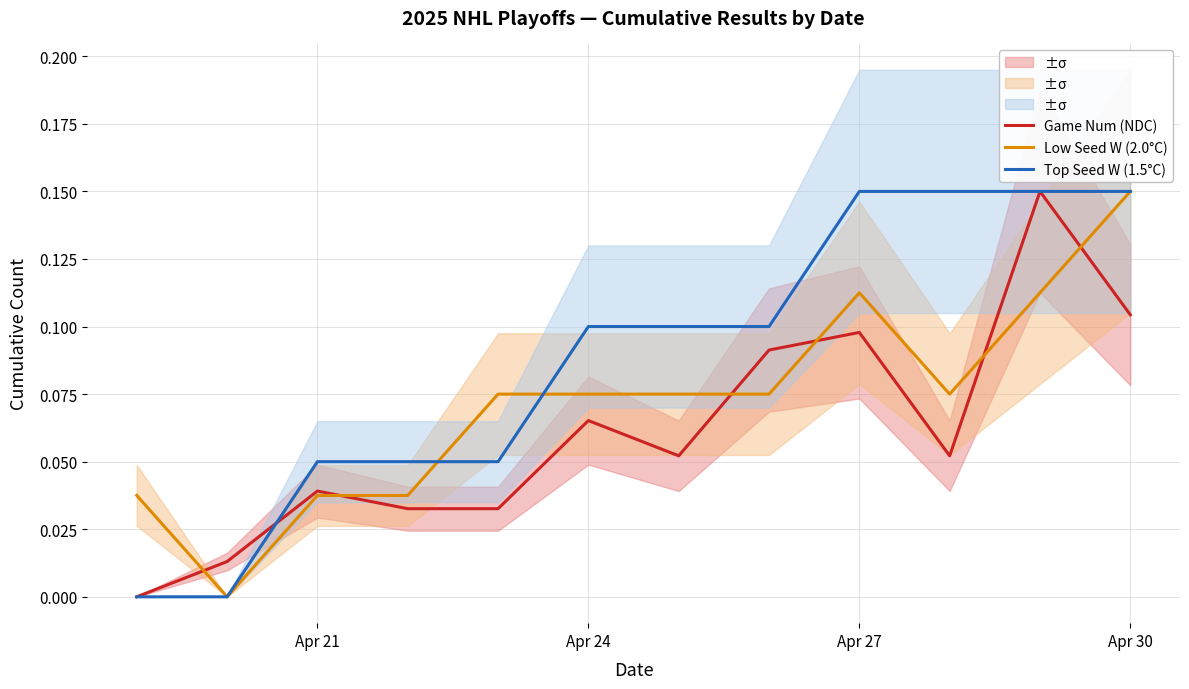

What is the highest value of the Game Num (NDC) series?

0.1